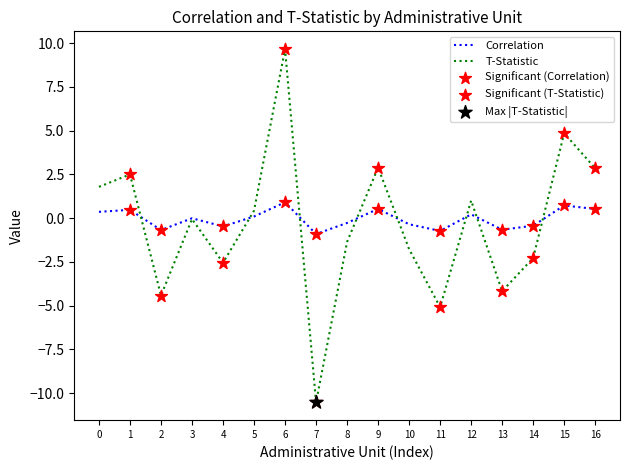

At which category is the sum across all series the highest?

6